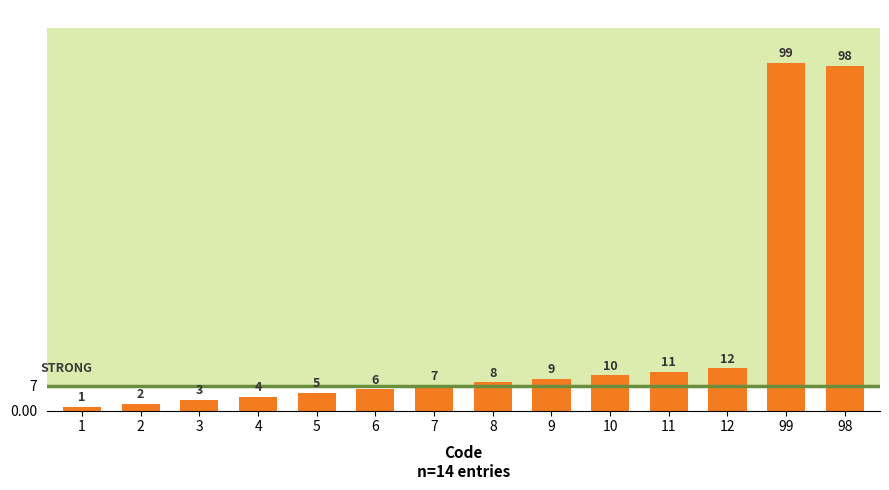

Is it true that the value at 12 is 20?

False